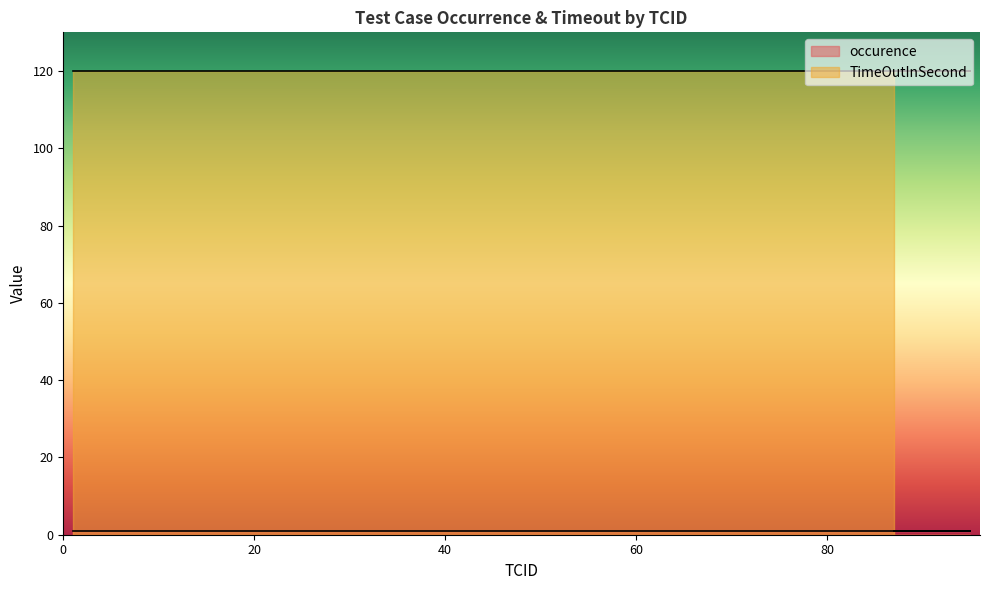

The value of occurence at 8 is 1. True or false?

True